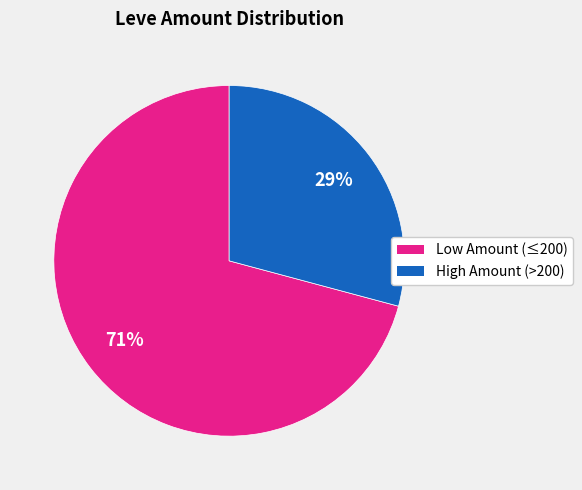

To the nearest percent, what is the average slice percentage?

50%